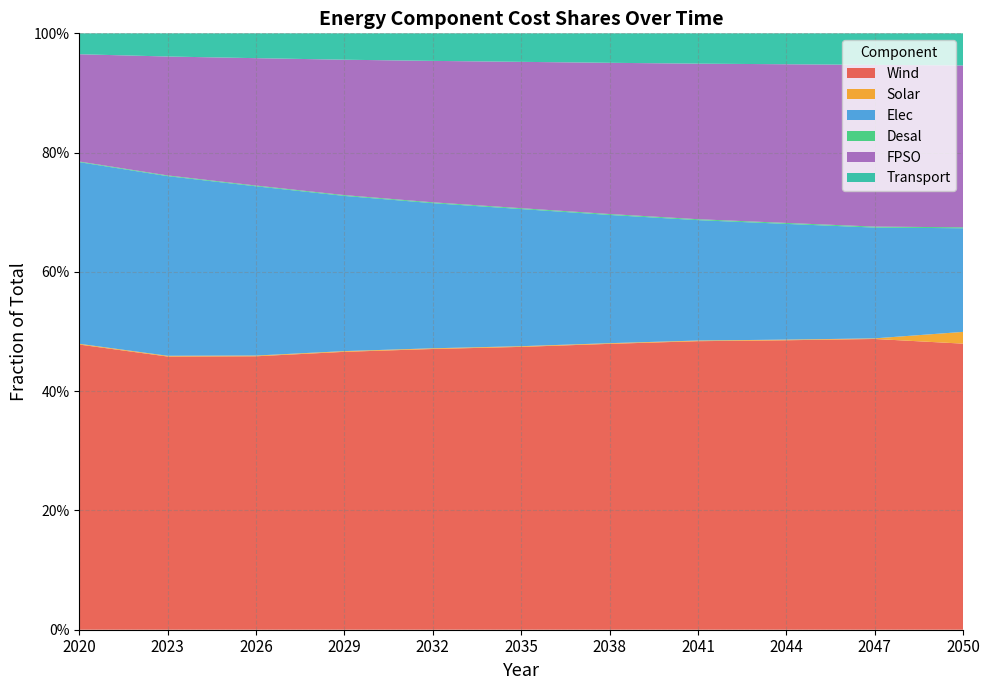

Reading right to left, extract all data points from this chart.

Wind: 0.5	0.5	0.5	0.5	0.5	0.5	0.5	0.5	0.5	0.5	0.5
Solar: 0.0	0.0	0.0	0.0	0.0	0.0	0.0	0.0	0.0	0.0	0.0
Elec: 0.2	0.2	0.2	0.2	0.2	0.2	0.2	0.3	0.3	0.3	0.3
Desal: 0.0	0.0	0.0	0.0	0.0	0.0	0.0	0.0	0.0	0.0	0.0
FPSO: 0.3	0.3	0.3	0.3	0.3	0.2	0.2	0.2	0.2	0.2	0.2
Transport: 0.1	0.1	0.1	0.1	0.0	0.0	0.0	0.0	0.0	0.0	0.0